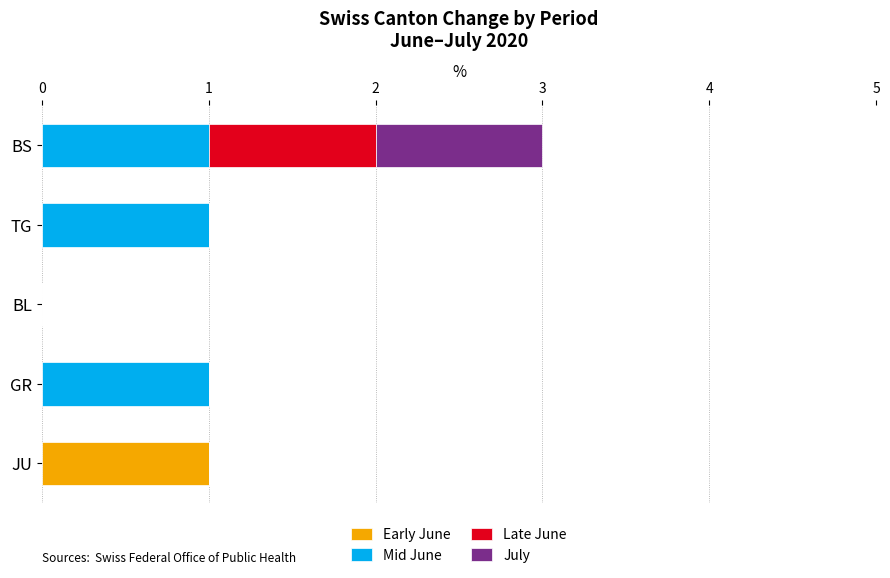

Which category has the highest value in the Early June series?

JU